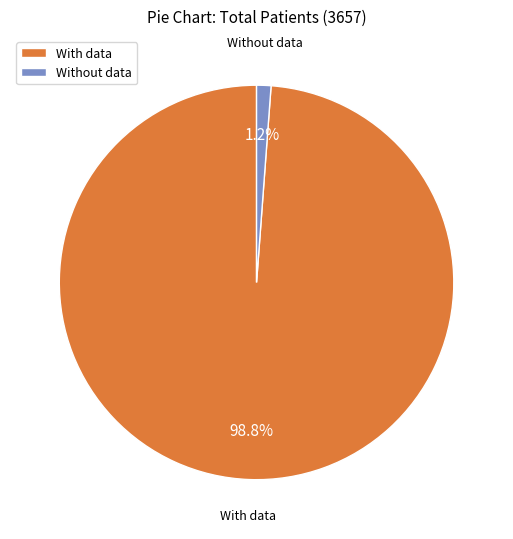

What percentage is the With data slice, to the nearest percent?

99%